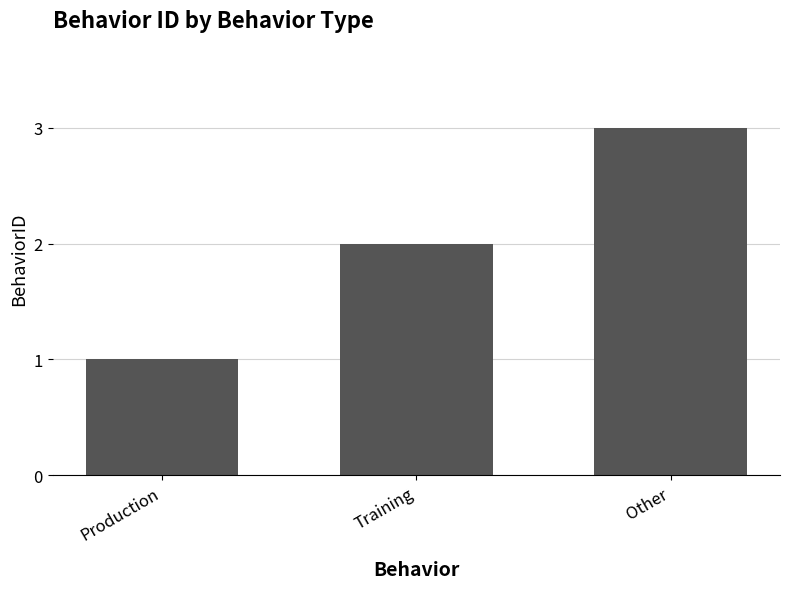

Are the bars horizontal?

No